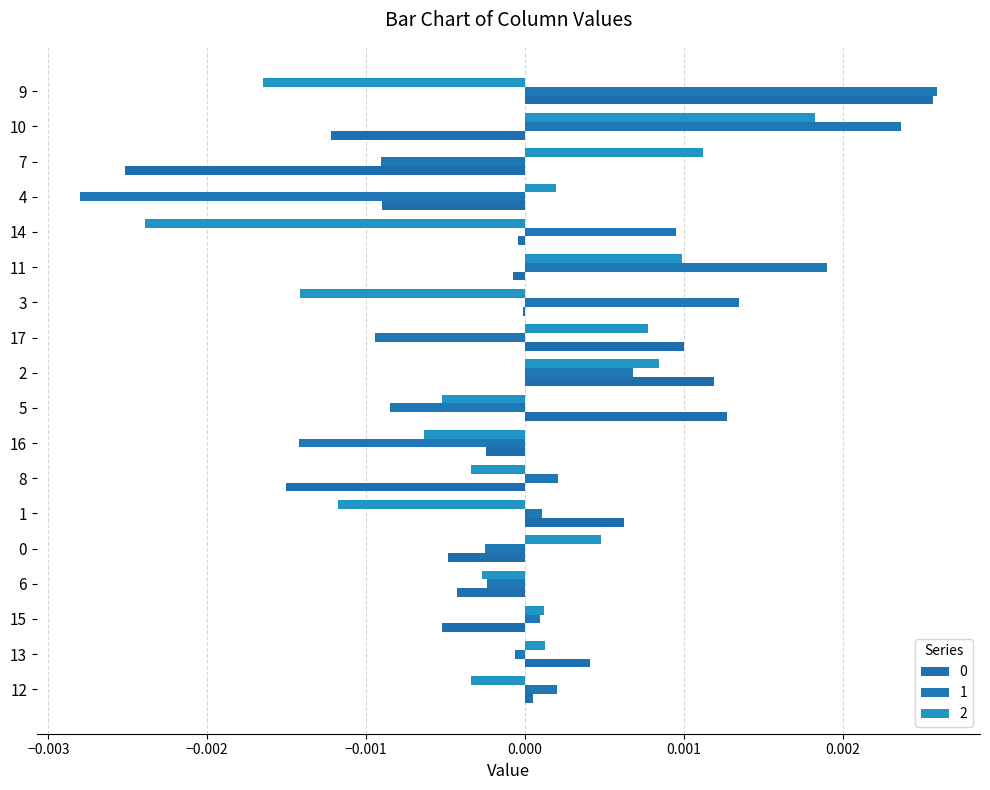

At how many categories does at least one series exceed 0?

16